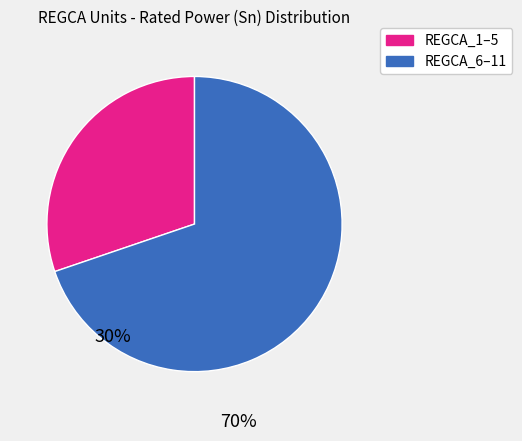

Does any single category account for the majority?

Yes